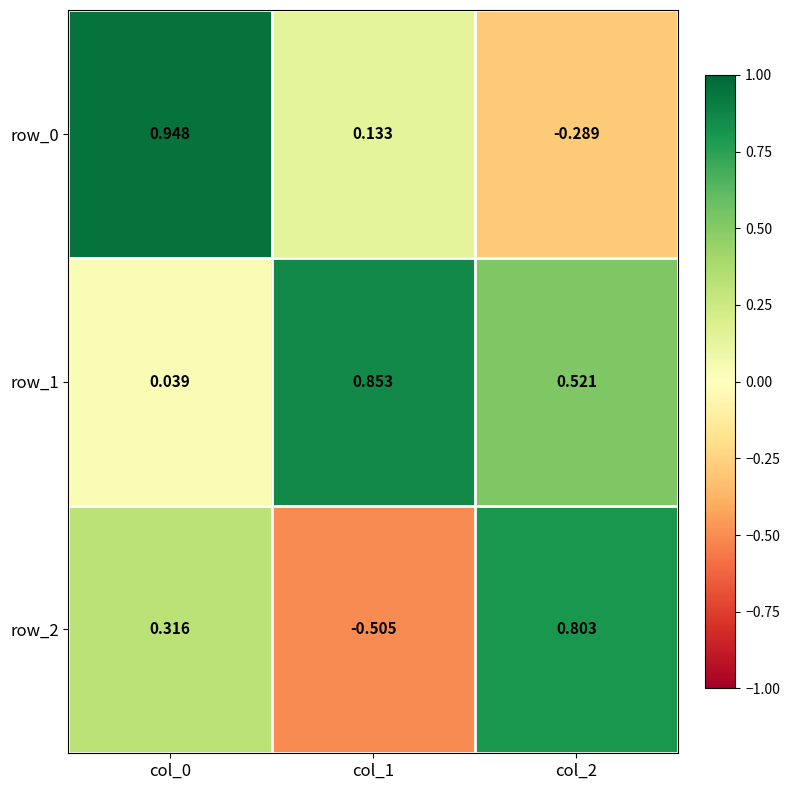

Is the value of row_1 at col_0 greater than the value of row_0 at col_2?

Yes